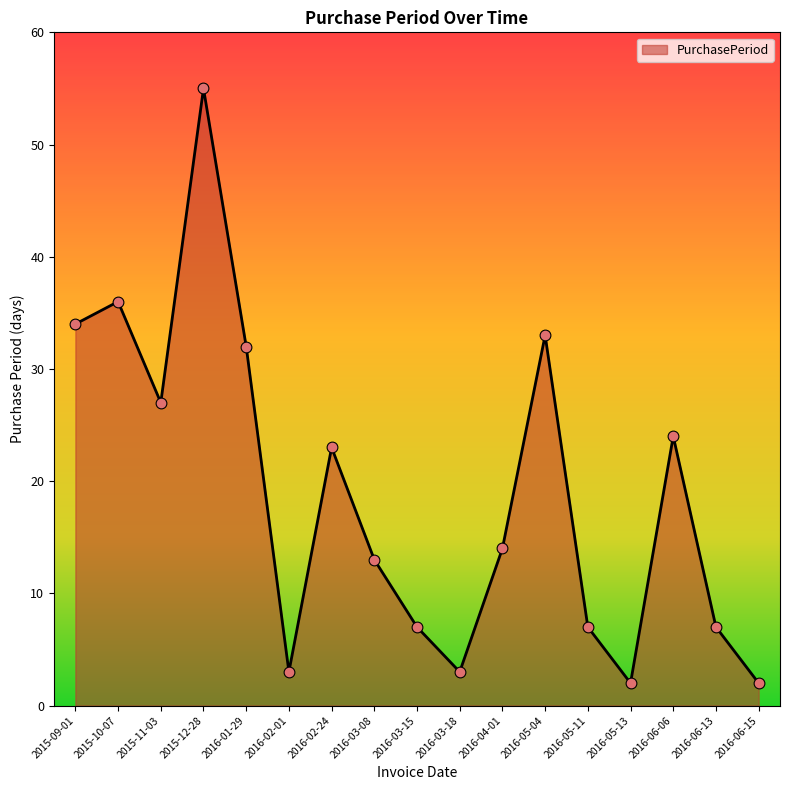

What is the ratio of the value at 2016-01-29 to the value at 2015-12-28?

0.6